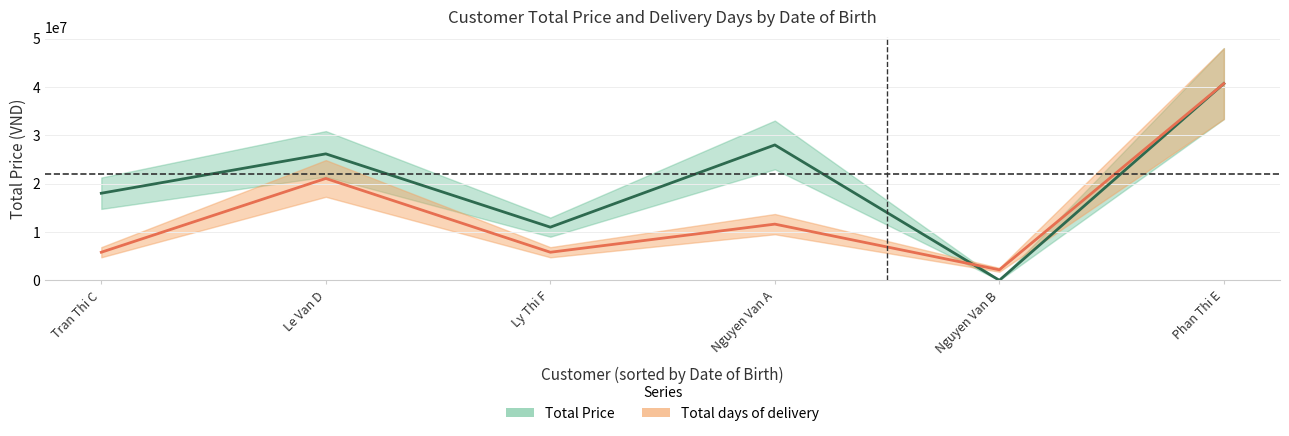

What is the average value of the Total days of delivery series?

14532142.9